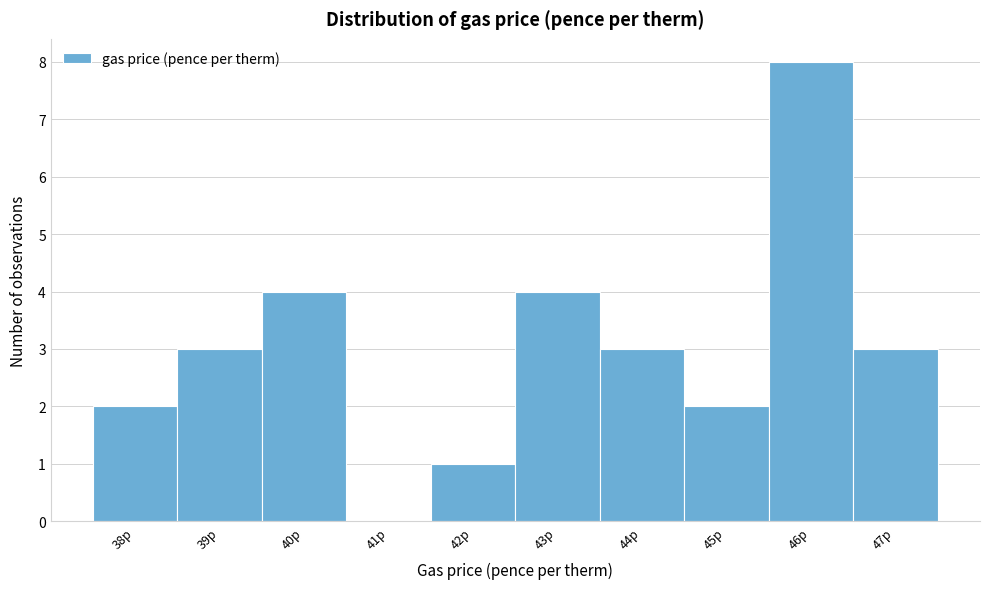

Reading left to right, extract all data points from this chart.

38p=2	39p=3	40p=4	41p=0	42p=1	43p=4	44p=3	45p=2	46p=8	47p=3